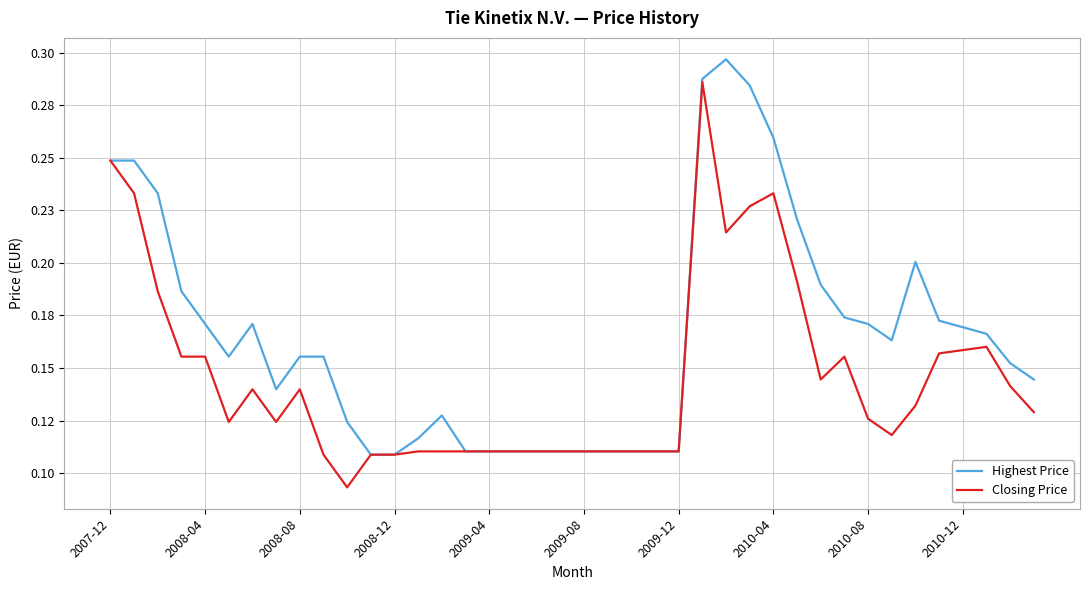

Does the chart have visible grid lines?

Yes